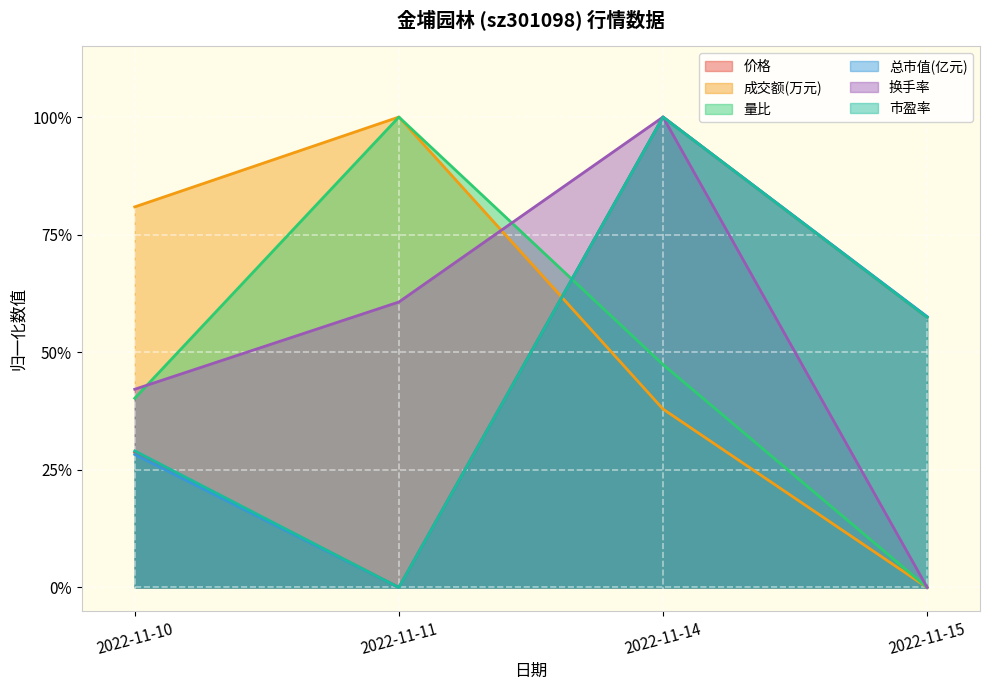

What is the difference between the maximum and second lowest values in the 总市值(亿元) series?

0.7